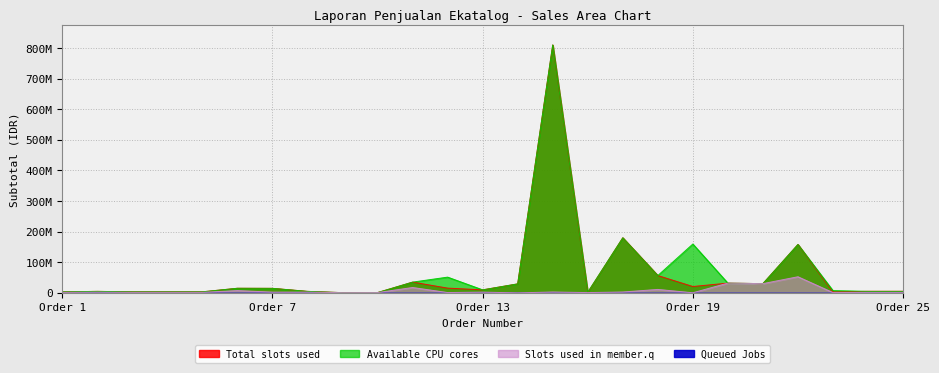

Rank the categories by Slots used in member.q value from highest to lowest.

22, 20, 21, 11, 18, 6, 15, 17, 2, 7, 8, 13, 1, 3, 4, 5, 24, 25, 12, 10, 16, 23, 9, 19, 14